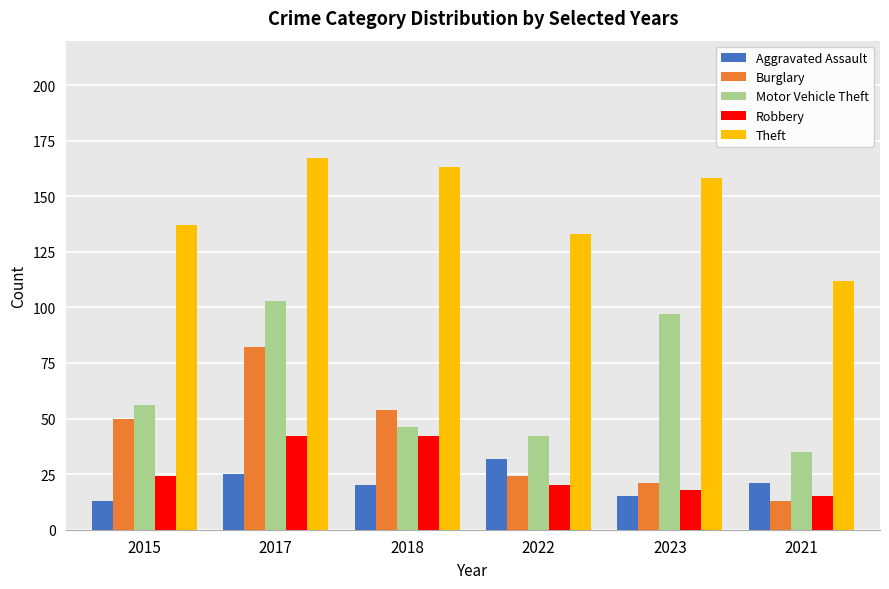

What is the difference between the Burglary values at 2015 and 2017?

32